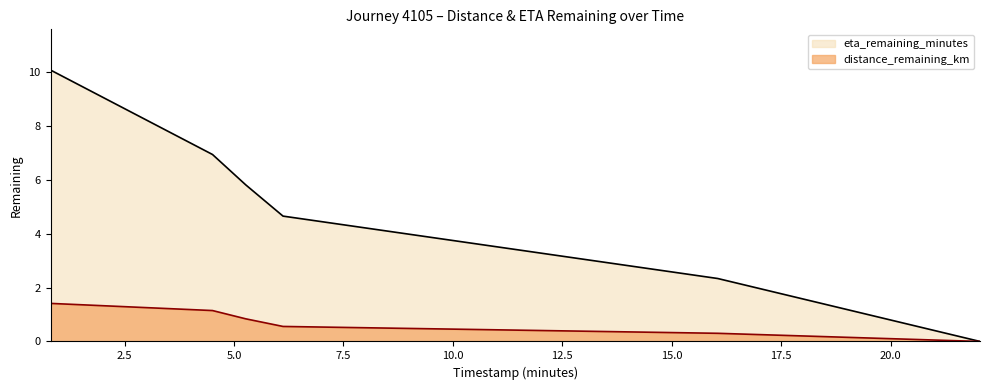

What is the value of the eta_remaining_minutes point at the 5th from the left?

2.3